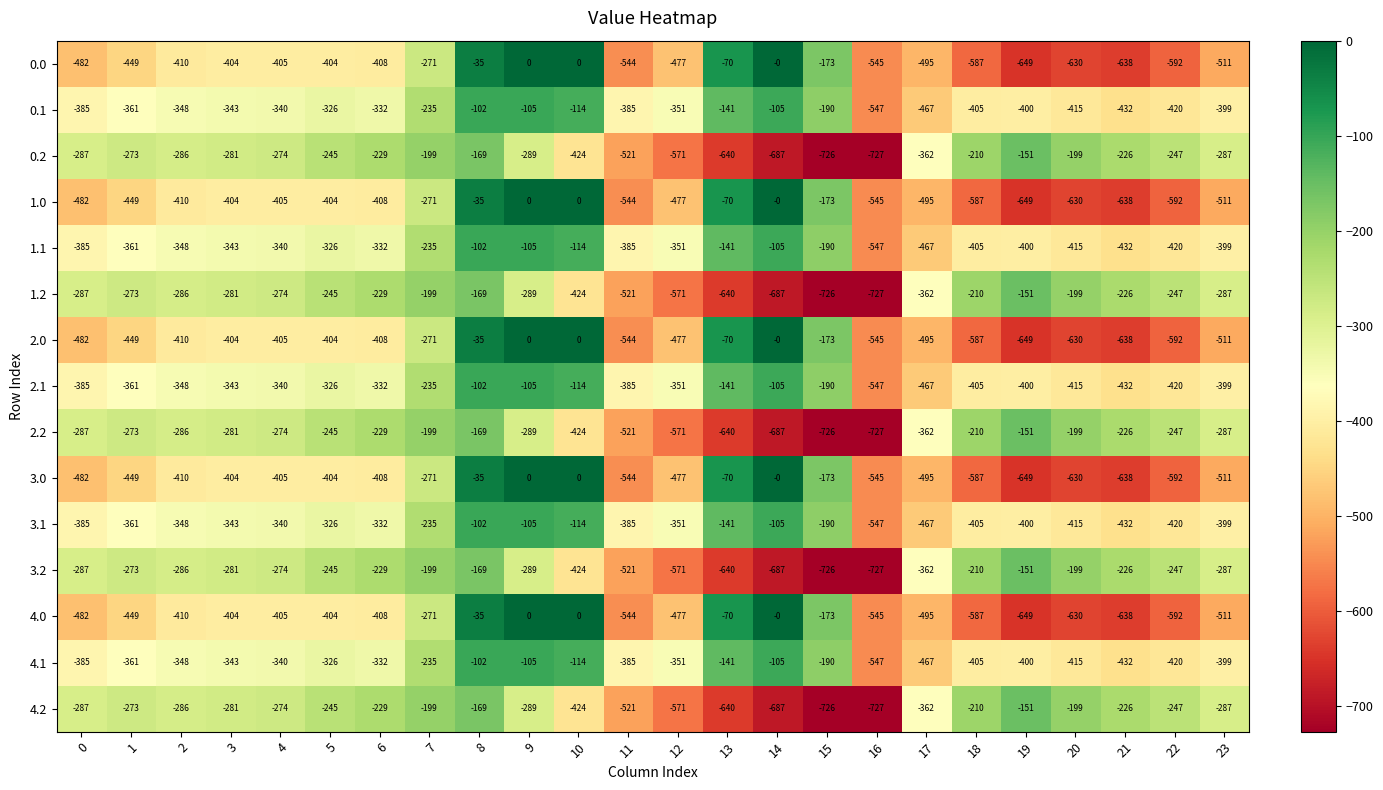

What is the total value across all series at 8?

-1530